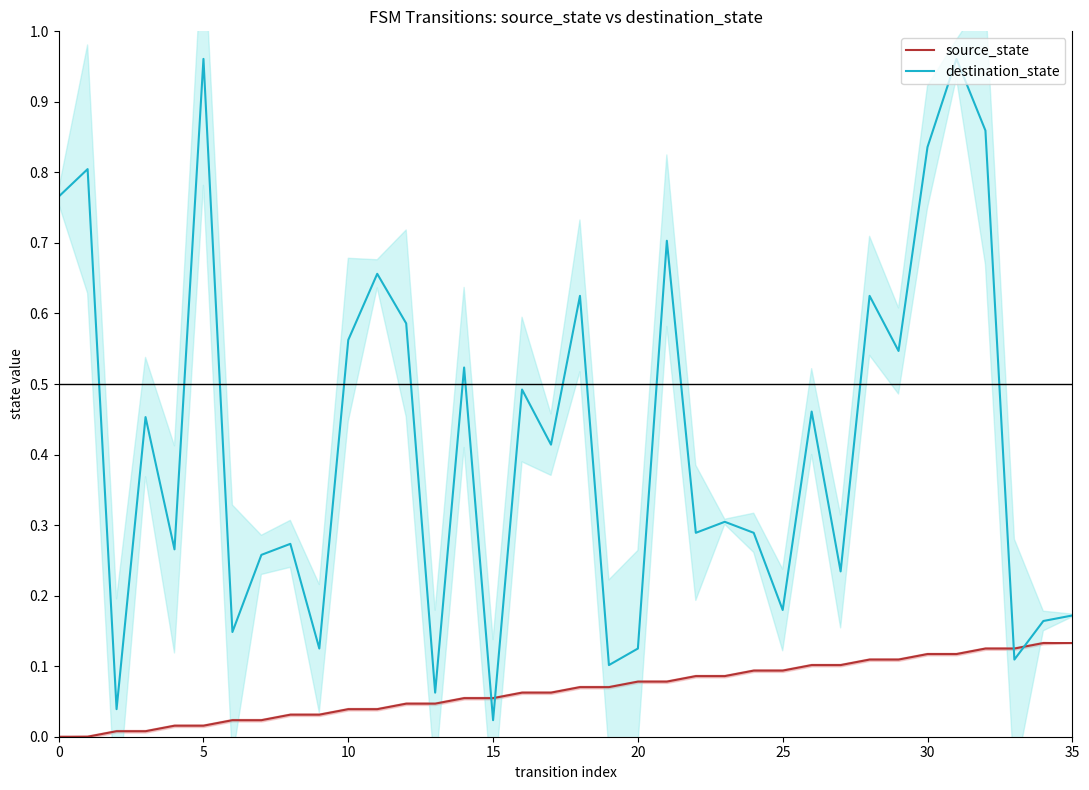

What are all the series names shown in the legend?

source_state, destination_state